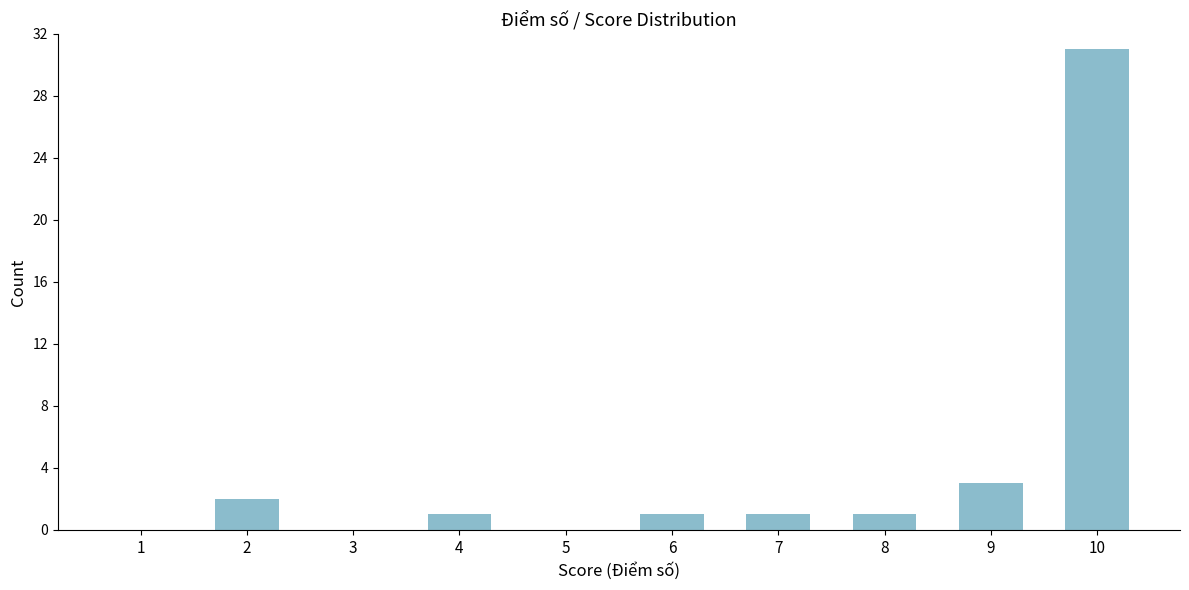

Reading left to right, list all the values displayed in this chart.

1=0	2=2	3=0	4=1	5=0	6=1	7=1	8=1	9=3	10=31